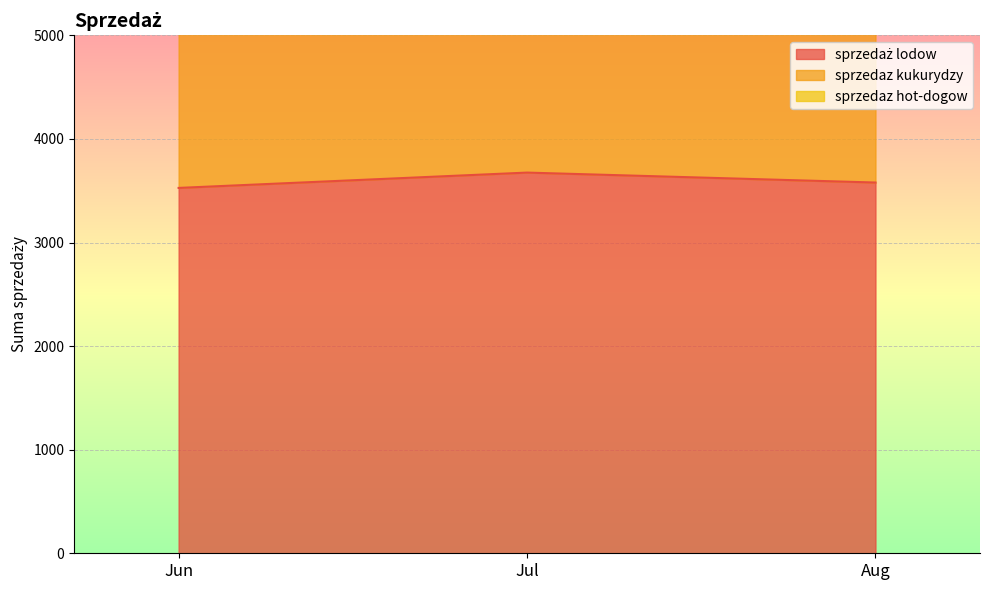

Reading left to right, what are all the values shown in this chart?

sprzedaż lodow: 3527	3675	3579
sprzedaz kukurydzy: 5882	6123	5969
sprzedaz hot-dogow: 8521	8870	8634